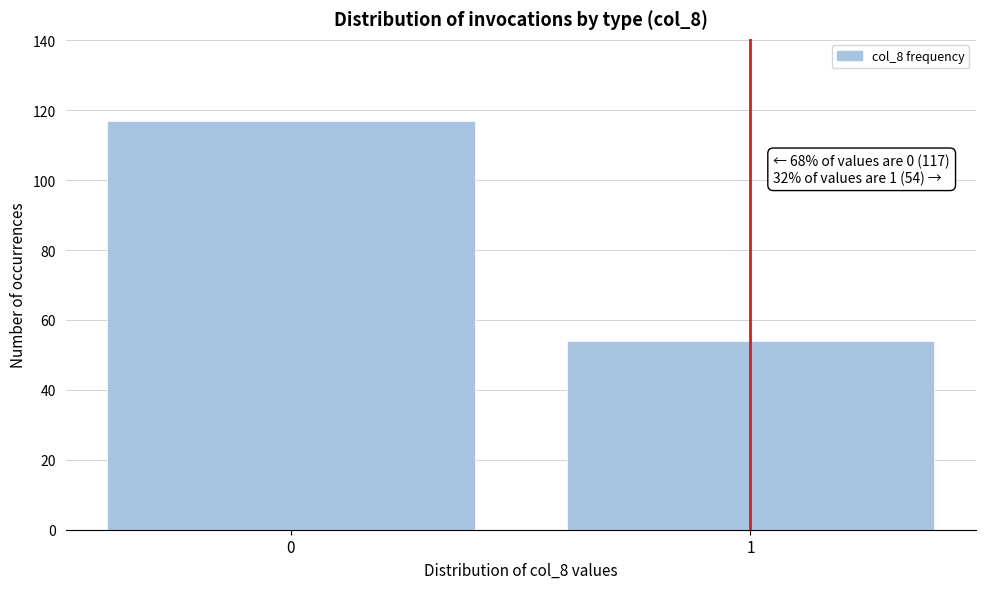

Reading left to right, what are all the values shown in this chart?

117	54